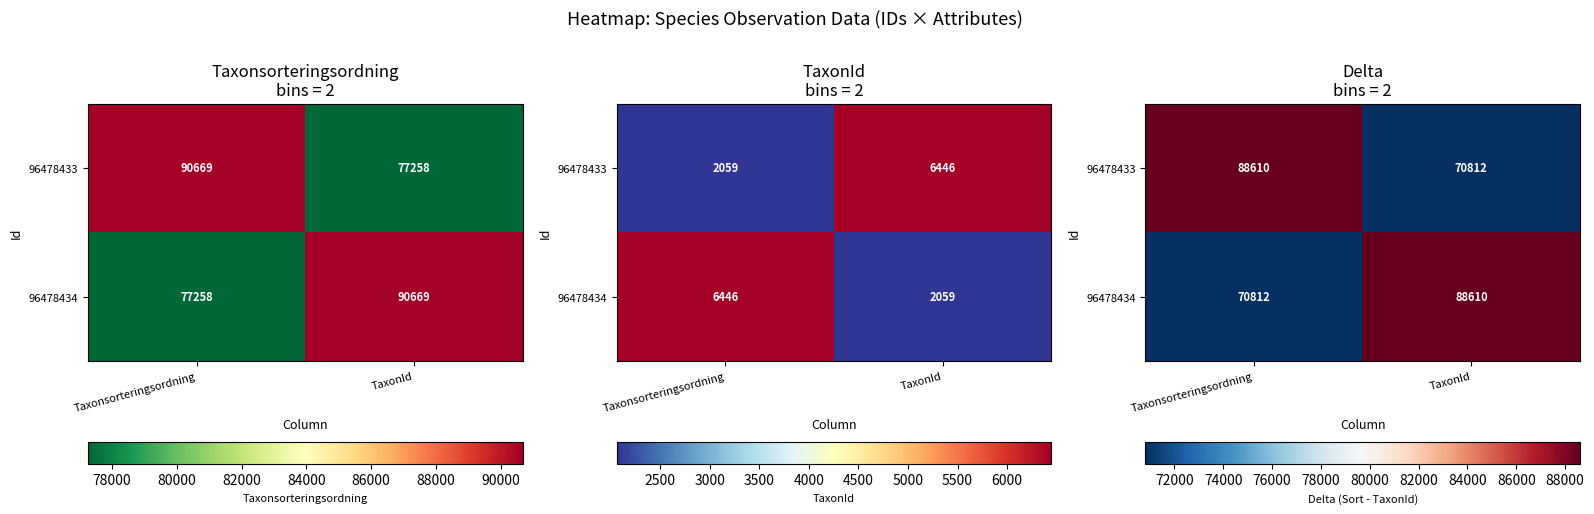

What is the sum of all 96478434 values?

159422